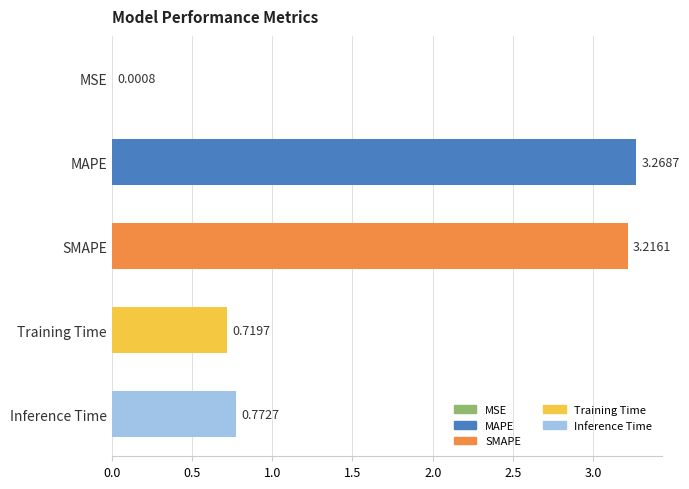

At which category does the chart reach its peak across all series?

MAPE